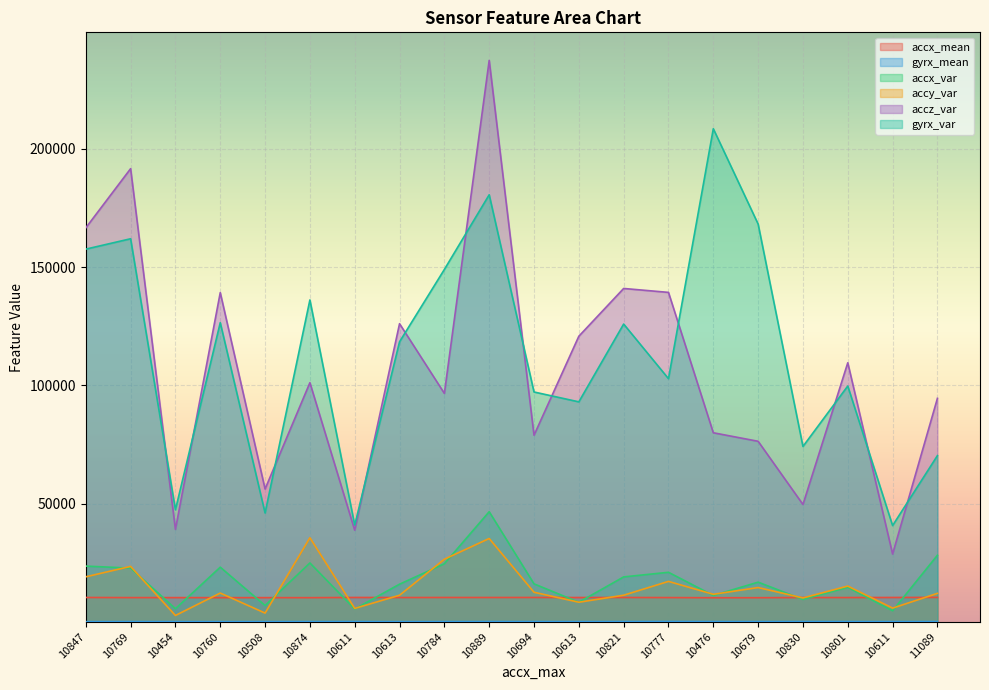

How many lines are shown in the chart?

6